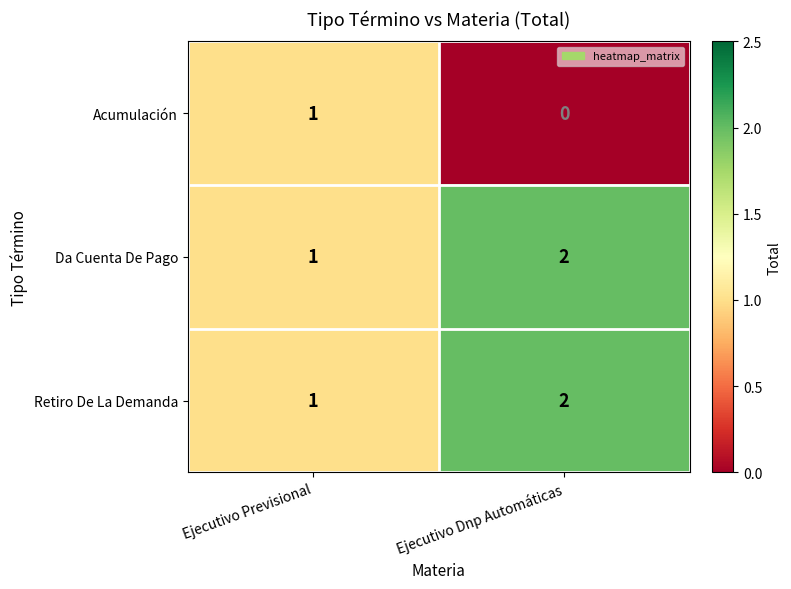

Reading right to left, transcribe all the data shown in this chart.

Acumulación: Ejecutivo Dnp Automáticas=0	Ejecutivo Previsional=1
Da Cuenta De Pago: Ejecutivo Dnp Automáticas=2	Ejecutivo Previsional=1
Retiro De La Demanda: Ejecutivo Dnp Automáticas=2	Ejecutivo Previsional=1